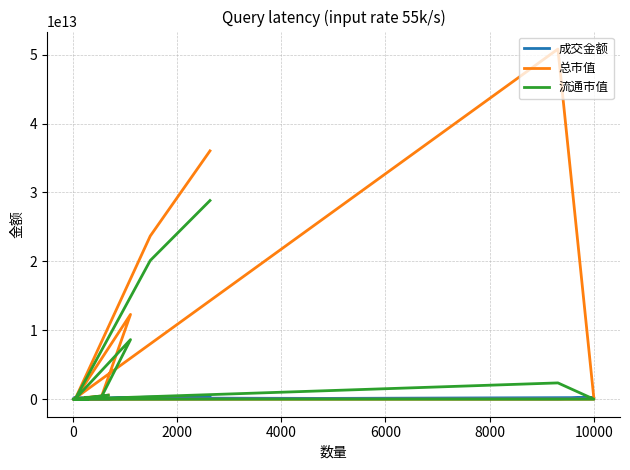

Is this an area chart (filled region under the line)?

No